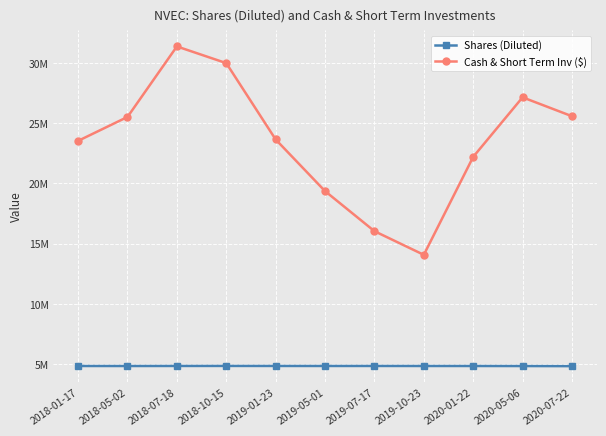

What is the difference between the maximum and second lowest values in the Shares (Diluted) series?

9173